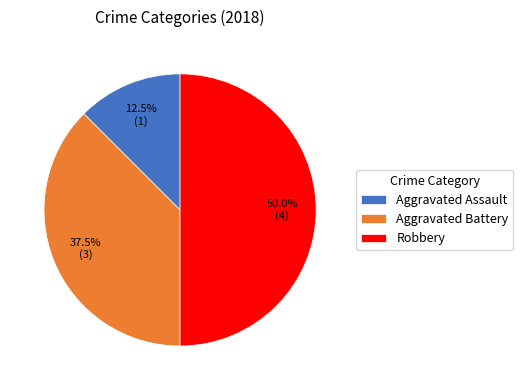

How many segments does this pie chart have?

3